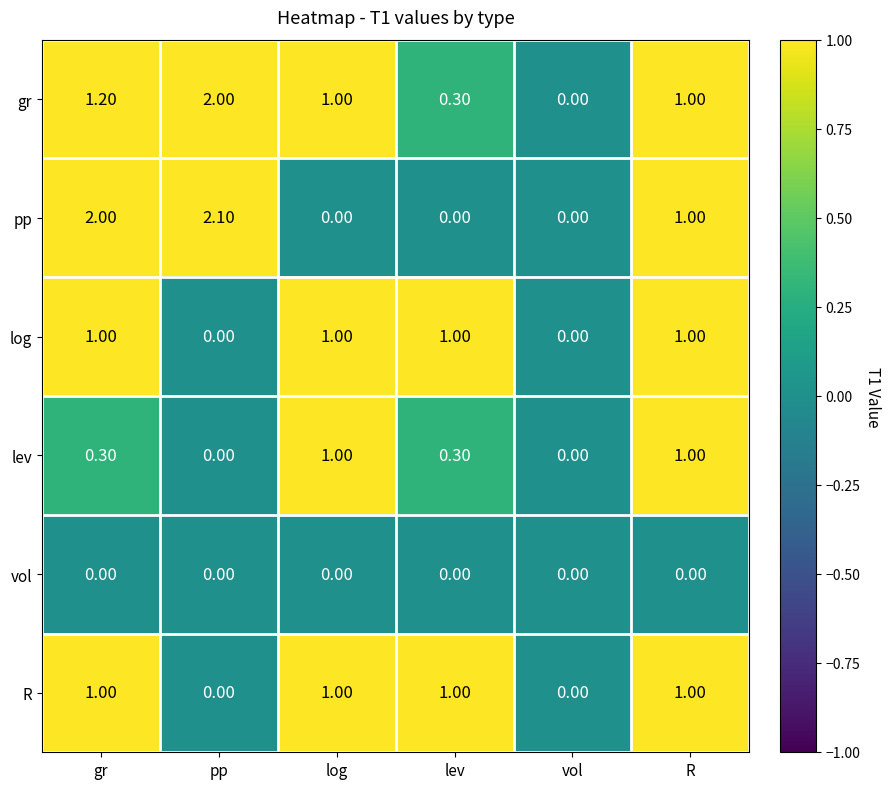

Which series has the largest range (max minus min)?

pp